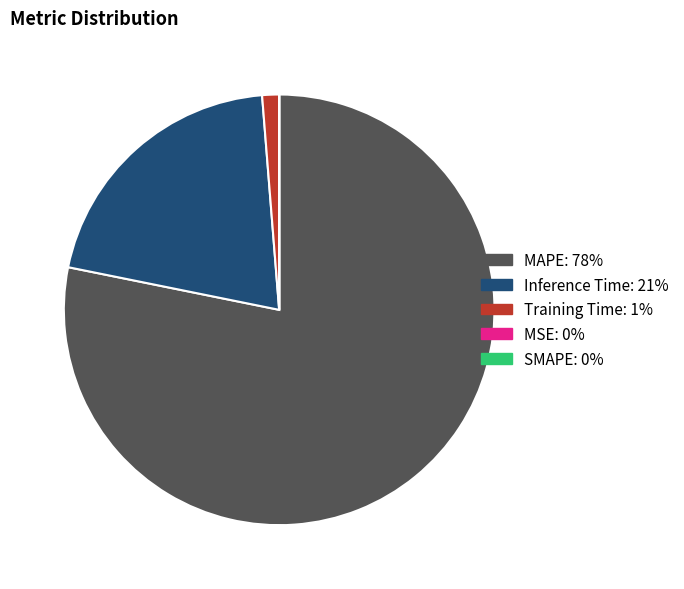

Does MAPE represent more than half of the total?

Yes